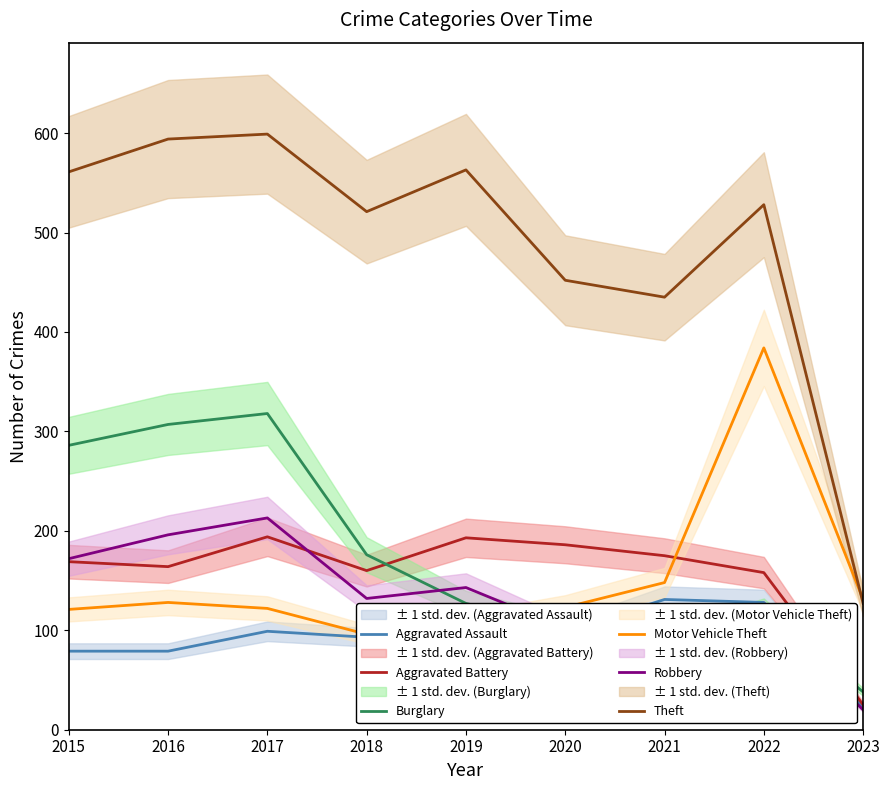

In Aggravated Assault, how many points are lower than both neighbors (excluding endpoints)?

1